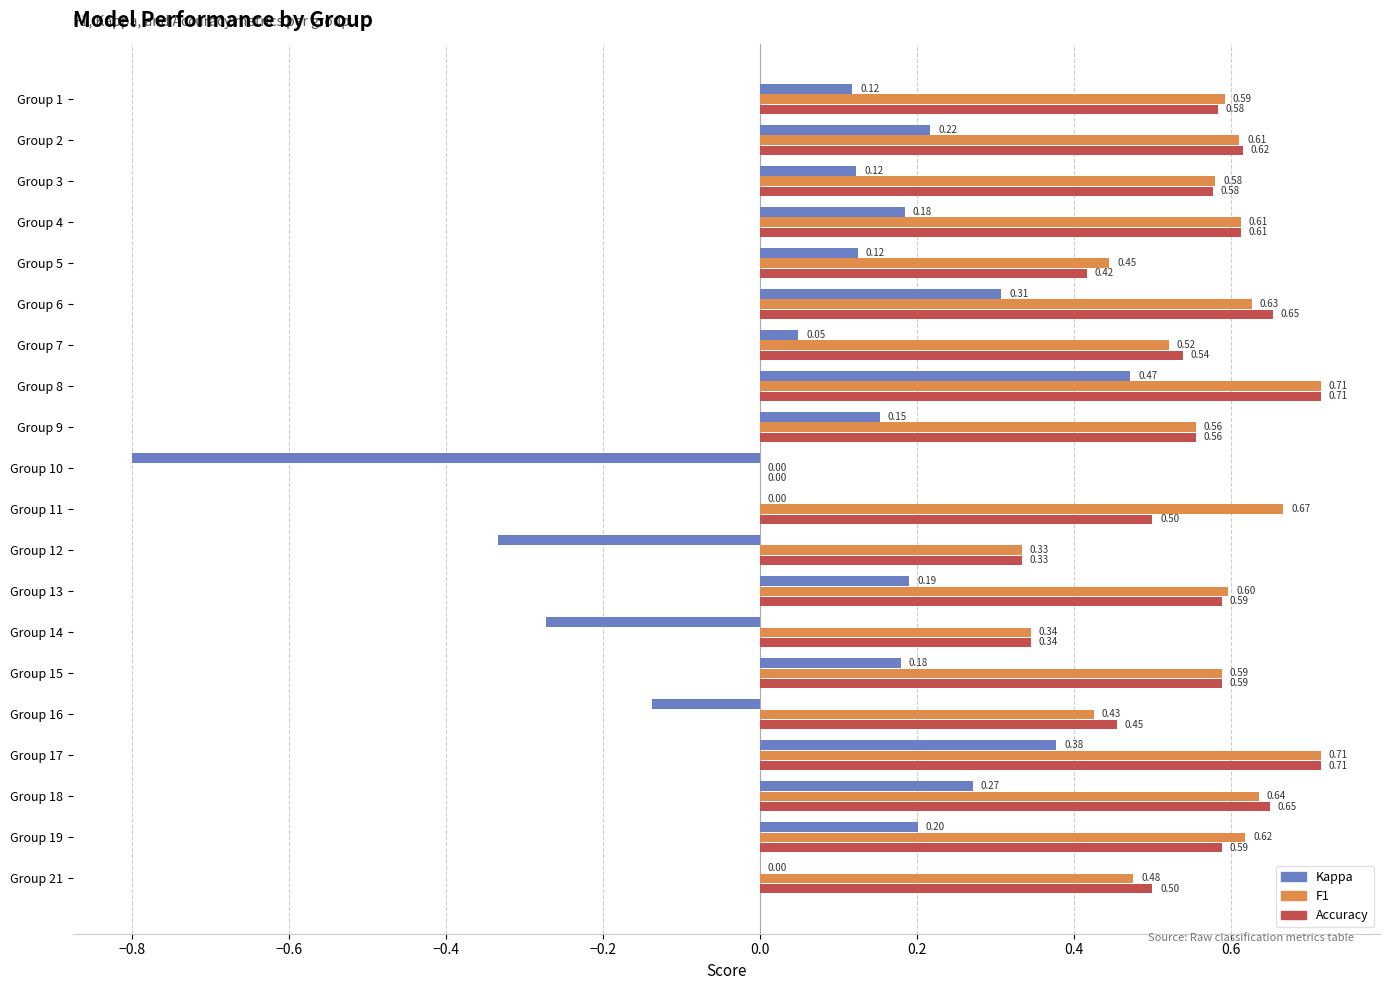

What is the total value across all series at Group 4?

1.4